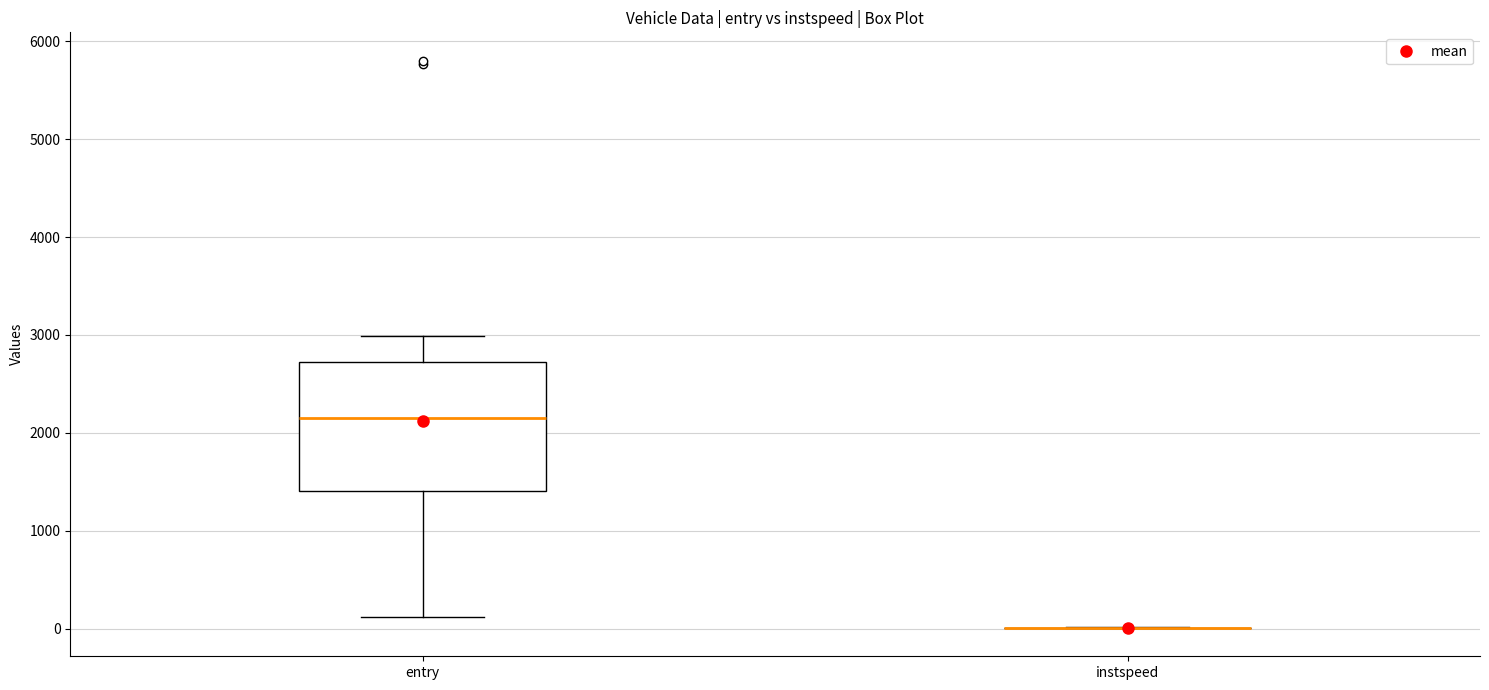

Reading left to right, read every box against the y-axis: the position of its median line, the range the box covers, and the ends of its whiskers. The values are not printed on the chart, so give them approximately, as read against the axis.

entry: median 2100, box 1400 to 2700, whiskers 100 to 3000
instspeed: box collapsed to a line at 0, whiskers 0 to 0